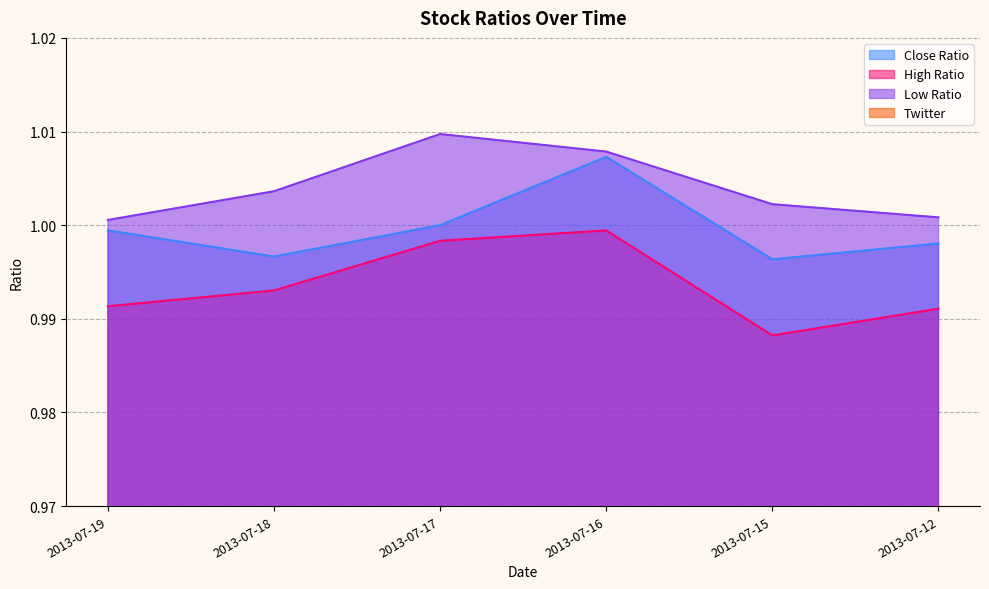

Between 2013-07-19 and 2013-07-12, which is larger?

2013-07-19